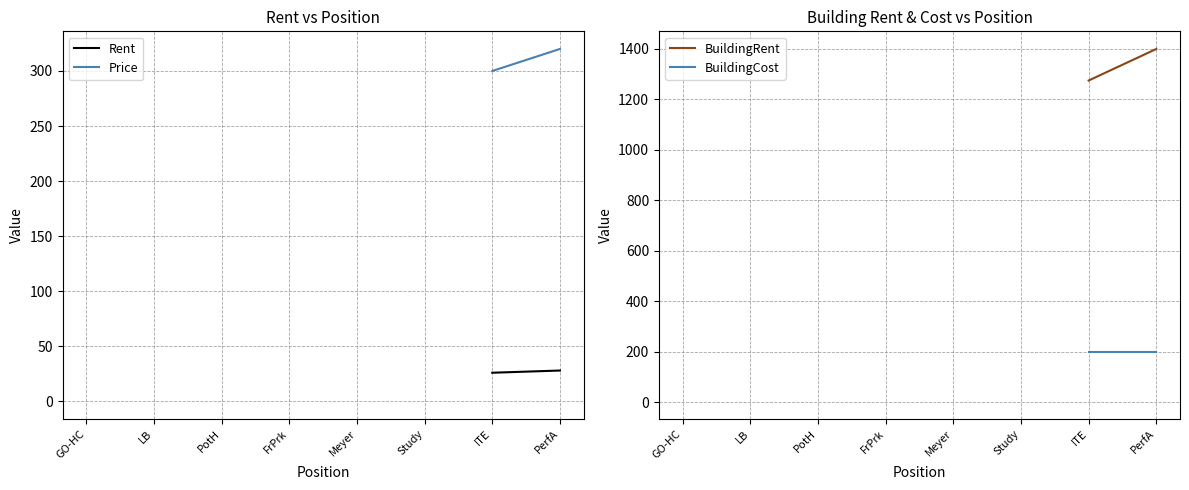

What are all the series names shown in the legend?

Rent, Price, BuildingRent, BuildingCost